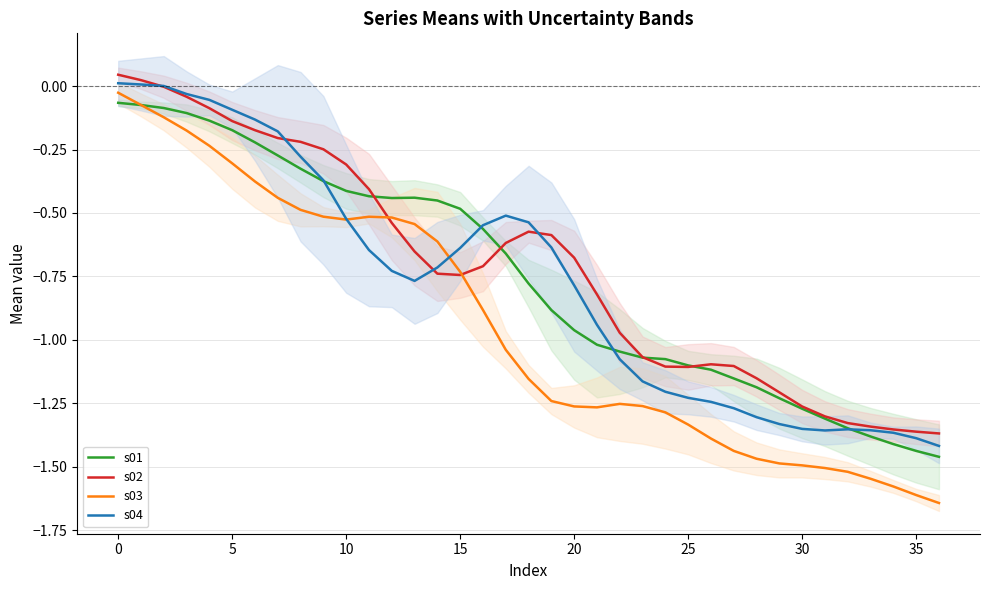

Does the chart have visible grid lines?

Yes